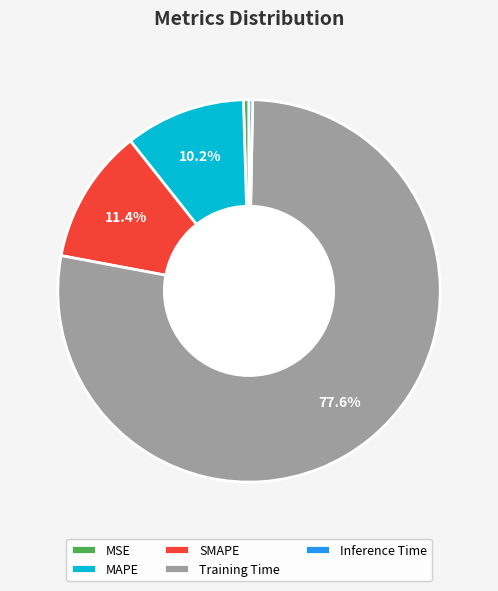

Is there any slice that represents more than half of the pie?

Yes